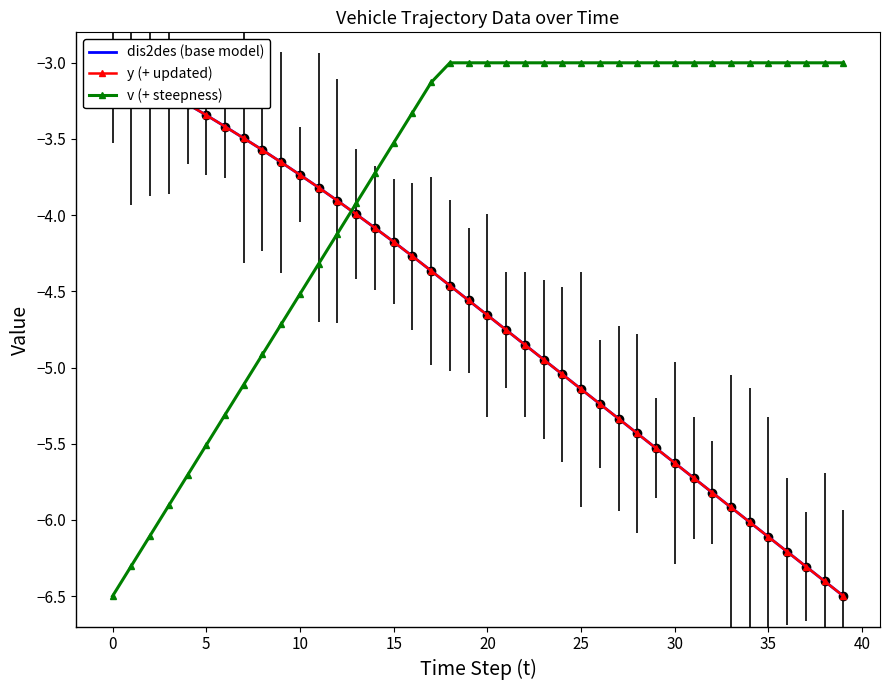

The value of v (steepness updated) at 35 is -4.7. True or false?

False